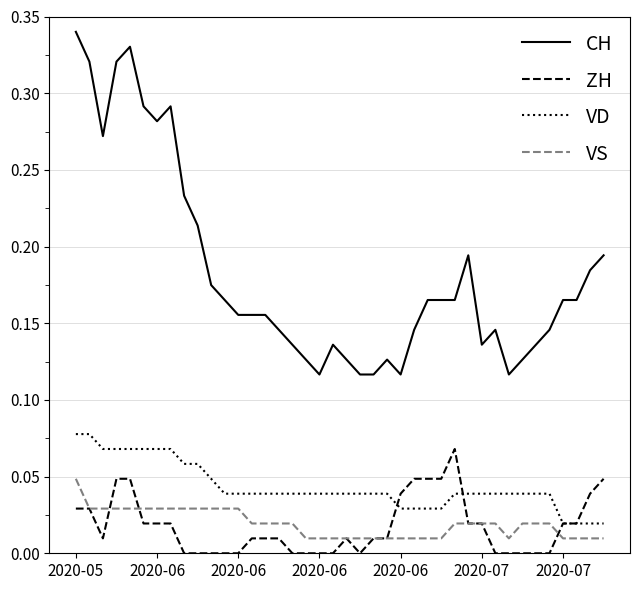

True or false: ZH and CH cross at least once.

False